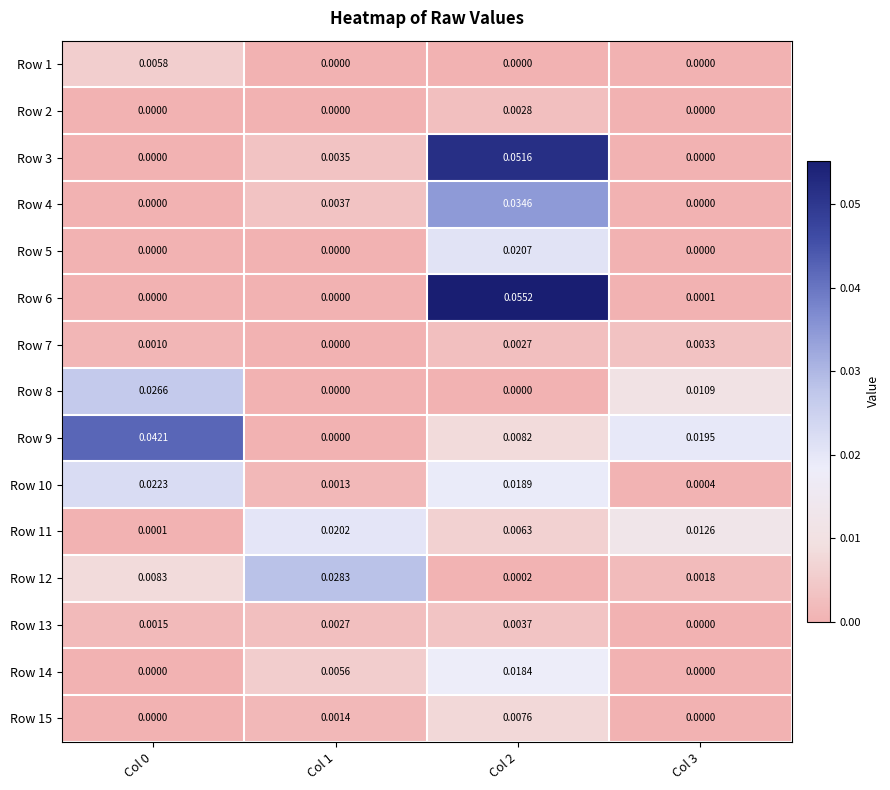

Is the value of Row 4 at Col 1 greater than the value of Row 10 at Col 2?

No